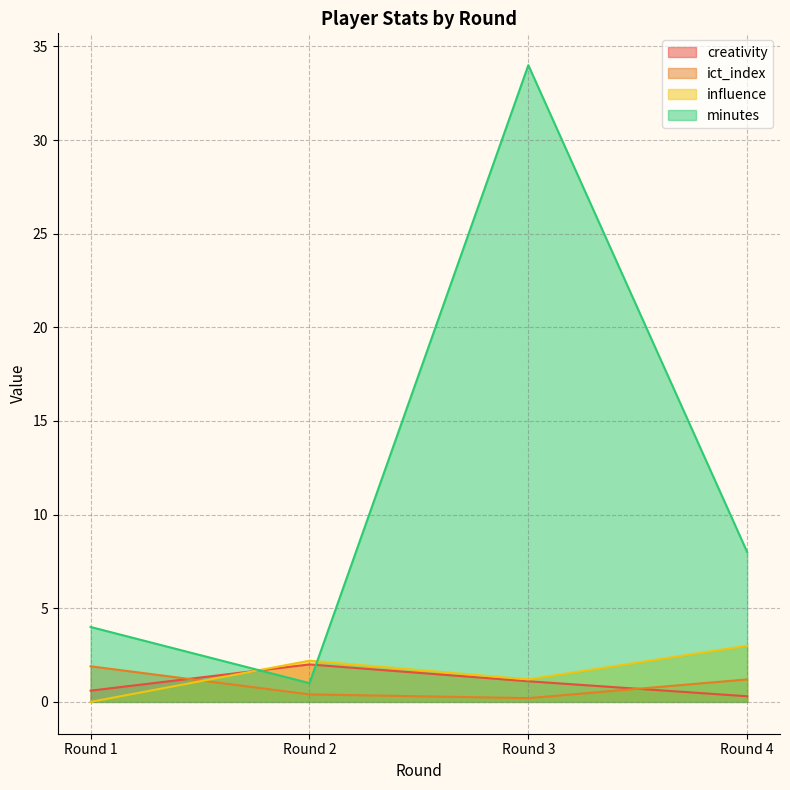

Between Round 1 and Round 2, which series saw the biggest shift?

minutes